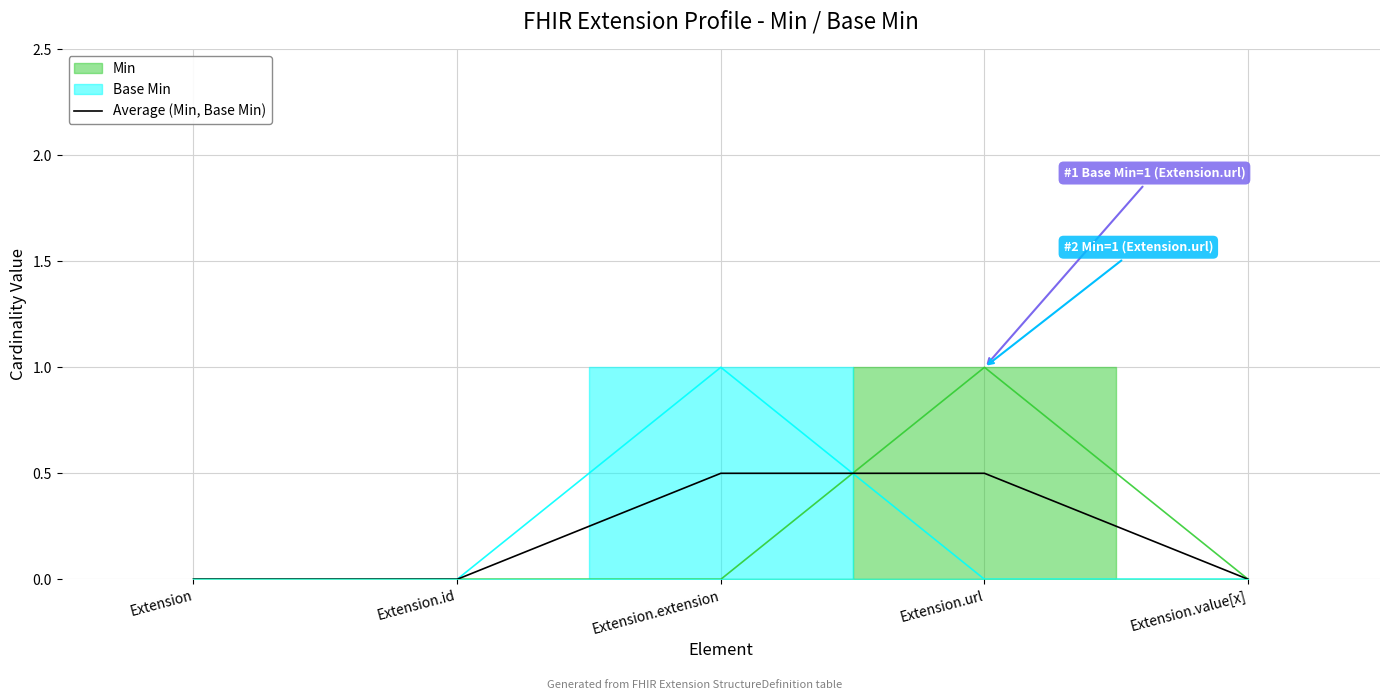

What is the difference between the second highest and second lowest values?

0.5